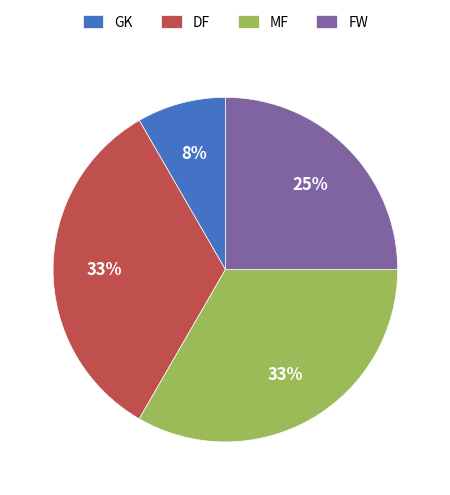

How many slices are in this pie chart?

4